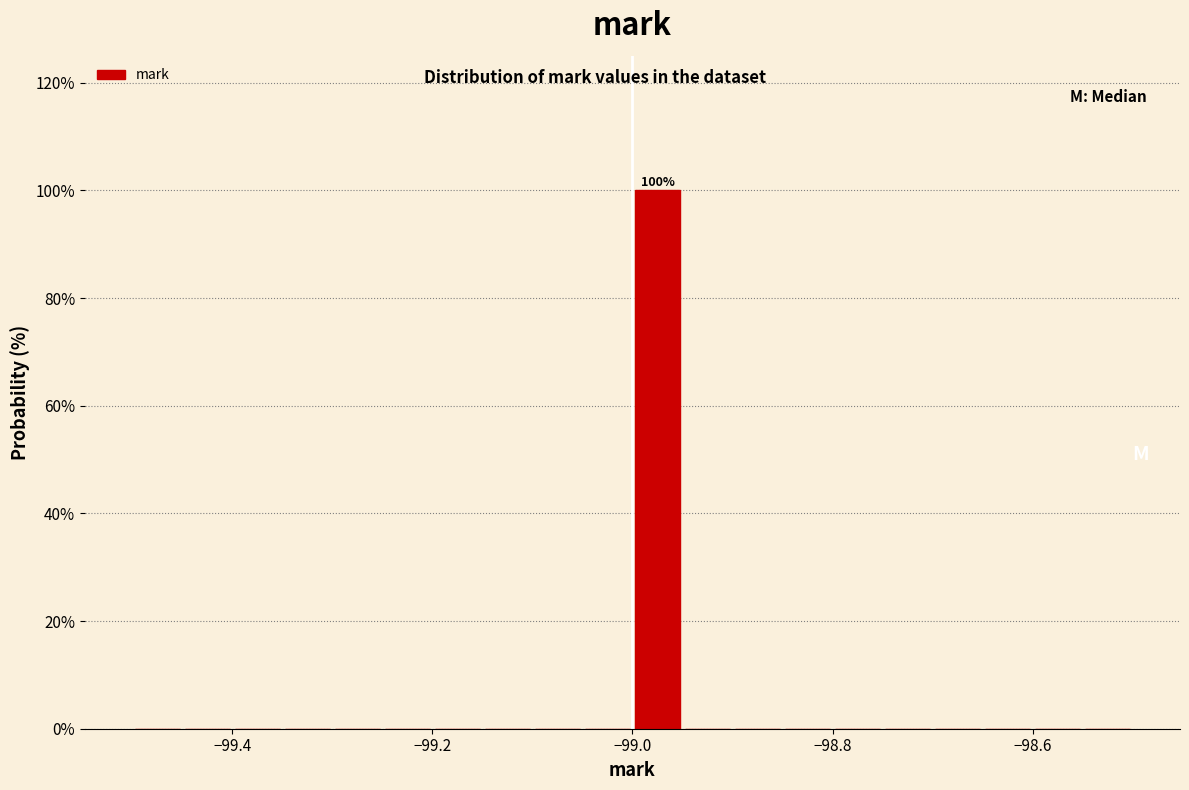

Around what value on the x-axis is the tallest bar? Give the approximate position of its centre, as read against the axis.

-98.98